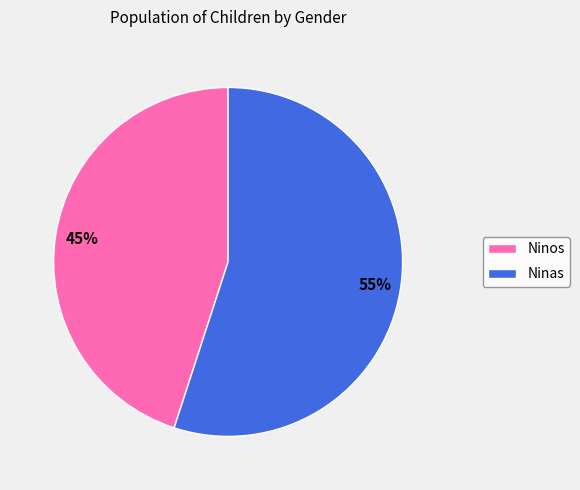

What is the majority slice?

Ninas